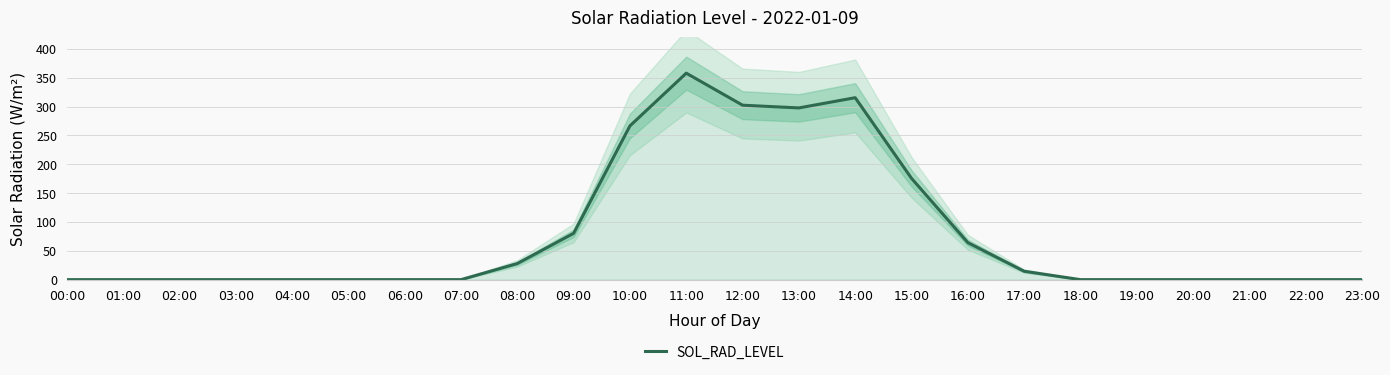

List the labels in order of value, largest first.

11:00, 14:00, 12:00, 13:00, 10:00, 15:00, 09:00, 16:00, 08:00, 17:00, 00:00, 01:00, 02:00, 03:00, 04:00, 05:00, 06:00, 07:00, 18:00, 19:00, 20:00, 21:00, 22:00, 23:00